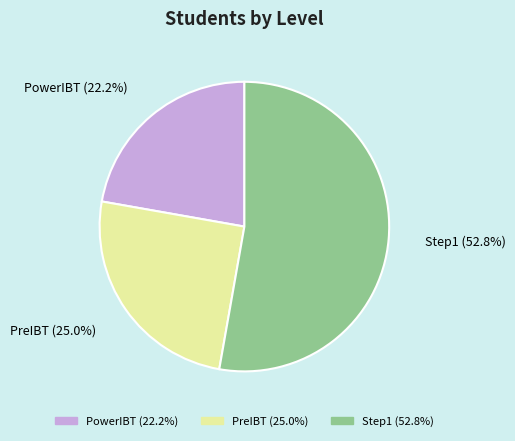

What is the ratio of the value at Step1 to the value at PowerIBT?

2.4